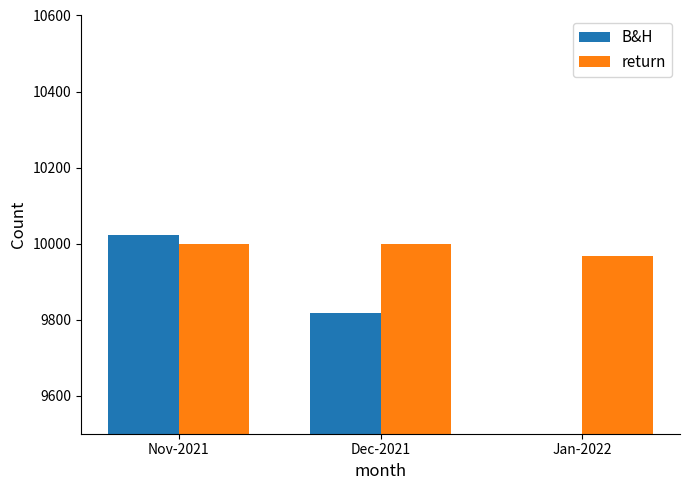

How many values in the B&H series are below 9817?

1